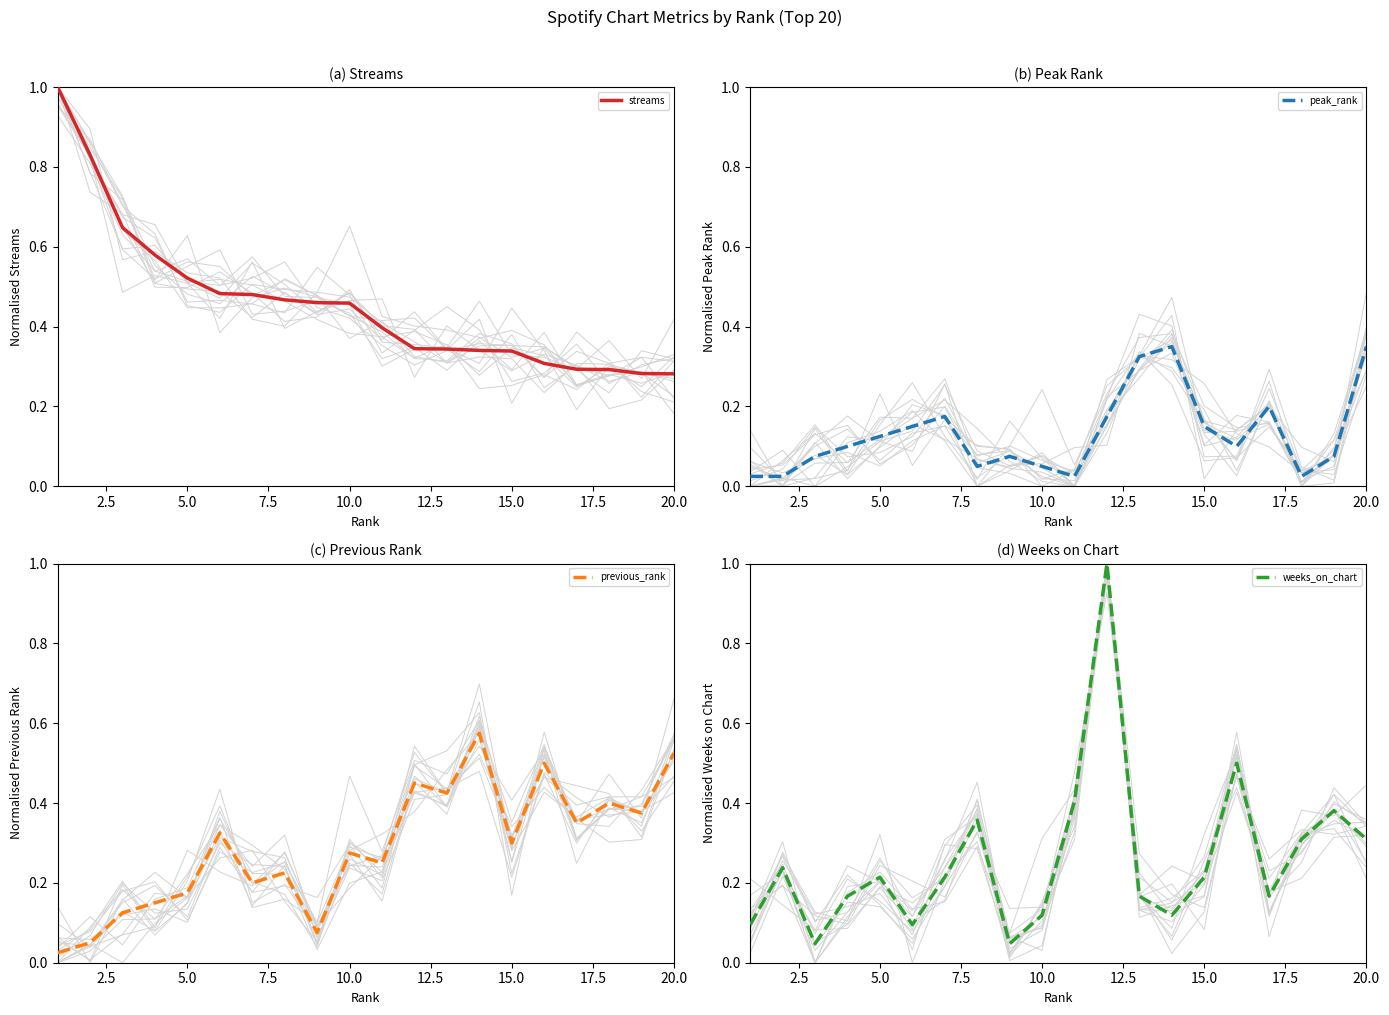

Reading left to right, extract all data points from this chart.

streams: 1.0	0.8	0.6	0.6	0.5	0.5	0.5	0.5	0.5	0.5	0.4	0.3	0.3	0.3	0.3	0.3	0.3	0.3	0.3	0.3
peak_rank: 0.0	0.0	0.1	0.1	0.1	0.1	0.2	0.1	0.1	0.1	0.0	0.2	0.3	0.3	0.1	0.1	0.2	0.0	0.1	0.3
previous_rank: 0.0	0.1	0.1	0.1	0.2	0.3	0.2	0.2	0.1	0.3	0.2	0.5	0.4	0.6	0.3	0.5	0.3	0.4	0.4	0.5
weeks_on_chart: 0.1	0.2	0.0	0.2	0.2	0.1	0.2	0.4	0.0	0.1	0.4	1.0	0.2	0.1	0.2	0.5	0.2	0.3	0.4	0.3